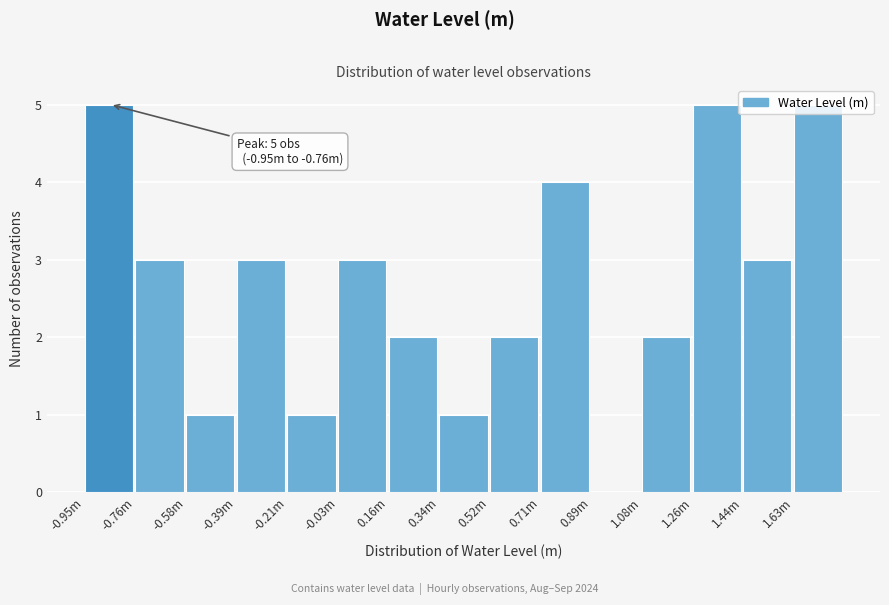

The chart shows a value of 0 at 0.89m. True or false?

True